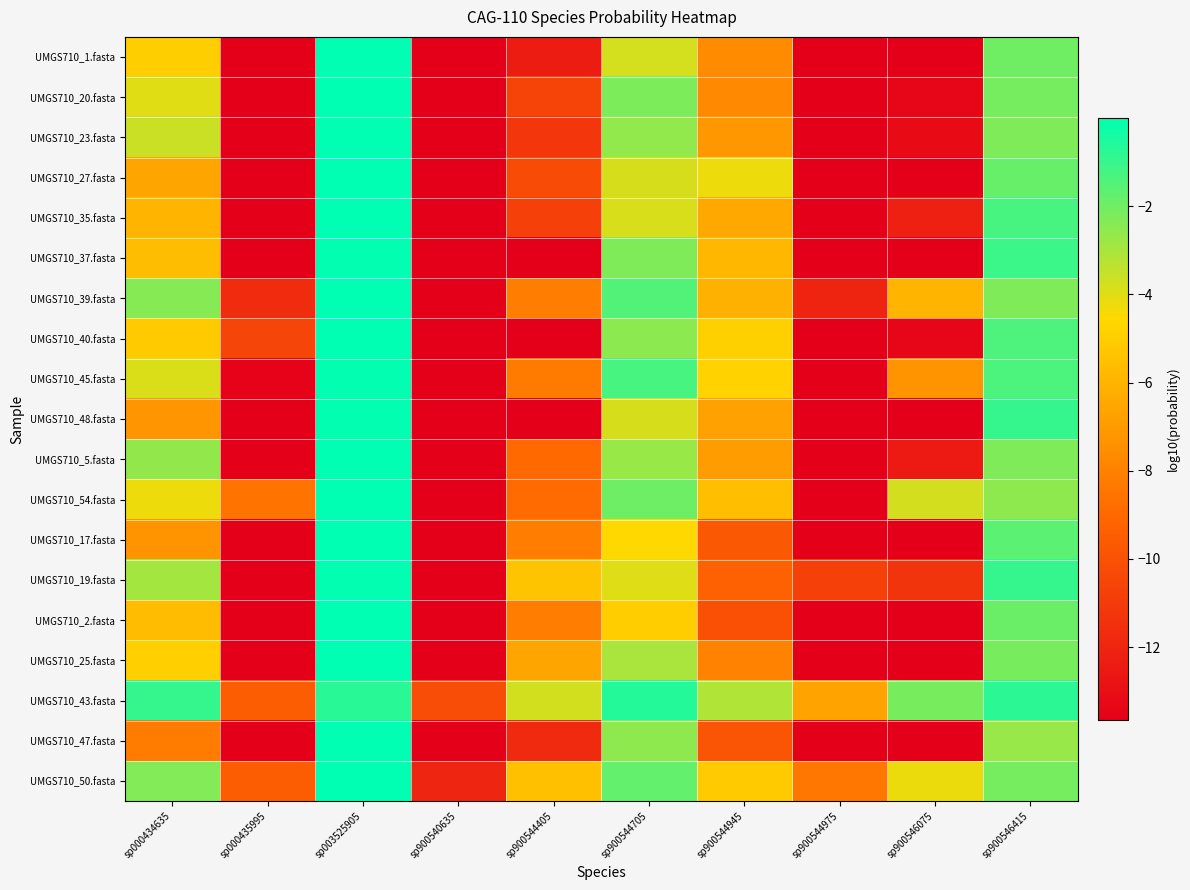

Reading left to right, what are all the values shown in this chart?

UMGS710_1.fasta: sp000434635=-5.0	sp000435995=-13.7	sp003525905=-0.0	sp900540635=-13.7	sp900544405=-12.4	sp900544705=-3.8	sp900544945=-7.6	sp900544975=-13.7	sp900546075=-13.7	sp900546415=-2.0
UMGS710_20.fasta: sp000434635=-4.0	sp000435995=-13.7	sp003525905=-0.0	sp900540635=-13.7	sp900544405=-10.6	sp900544705=-2.2	sp900544945=-7.7	sp900544975=-13.7	sp900546075=-13.4	sp900546415=-2.1
UMGS710_23.fasta: sp000434635=-3.6	sp000435995=-13.7	sp003525905=-0.0	sp900540635=-13.7	sp900544405=-11.2	sp900544705=-2.6	sp900544945=-7.1	sp900544975=-13.7	sp900546075=-13.1	sp900546415=-2.3
UMGS710_27.fasta: sp000434635=-6.6	sp000435995=-13.7	sp003525905=-0.0	sp900540635=-13.7	sp900544405=-10.3	sp900544705=-3.8	sp900544945=-4.2	sp900544975=-13.7	sp900546075=-13.7	sp900546415=-1.9
UMGS710_35.fasta: sp000434635=-5.9	sp000435995=-13.7	sp003525905=-0.0	sp900540635=-13.7	sp900544405=-10.7	sp900544705=-3.9	sp900544945=-6.4	sp900544975=-13.7	sp900546075=-12.2	sp900546415=-1.3
UMGS710_37.fasta: sp000434635=-5.7	sp000435995=-13.7	sp003525905=-0.0	sp900540635=-13.7	sp900544405=-13.7	sp900544705=-2.3	sp900544945=-5.9	sp900544975=-13.7	sp900546075=-13.7	sp900546415=-1.1
UMGS710_39.fasta: sp000434635=-2.4	sp000435995=-11.7	sp003525905=-0.0	sp900540635=-13.7	sp900544405=-8.2	sp900544705=-1.5	sp900544945=-6.1	sp900544975=-12.1	sp900546075=-5.9	sp900546415=-2.3
UMGS710_40.fasta: sp000434635=-5.1	sp000435995=-10.6	sp003525905=-0.0	sp900540635=-13.7	sp900544405=-13.7	sp900544705=-2.5	sp900544945=-4.9	sp900544975=-13.7	sp900546075=-13.3	sp900546415=-1.4
UMGS710_45.fasta: sp000434635=-3.9	sp000435995=-13.5	sp003525905=-0.0	sp900540635=-13.7	sp900544405=-8.2	sp900544705=-1.3	sp900544945=-4.8	sp900544975=-13.7	sp900546075=-7.3	sp900546415=-1.4
UMGS710_48.fasta: sp000434635=-7.2	sp000435995=-13.7	sp003525905=-0.0	sp900540635=-13.7	sp900544405=-13.7	sp900544705=-3.8	sp900544945=-6.8	sp900544975=-13.7	sp900546075=-13.7	sp900546415=-1.0
UMGS710_5.fasta: sp000434635=-2.6	sp000435995=-13.7	sp003525905=-0.0	sp900540635=-13.7	sp900544405=-9.0	sp900544705=-2.7	sp900544945=-6.9	sp900544975=-13.7	sp900546075=-12.4	sp900546415=-2.3
UMGS710_54.fasta: sp000434635=-4.2	sp000435995=-8.6	sp003525905=-0.0	sp900540635=-13.7	sp900544405=-8.9	sp900544705=-2.0	sp900544945=-5.6	sp900544975=-13.7	sp900546075=-3.8	sp900546415=-2.5
UMGS710_17.fasta: sp000434635=-7.3	sp000435995=-13.7	sp003525905=-0.0	sp900540635=-13.7	sp900544405=-8.2	sp900544705=-4.6	sp900544945=-9.7	sp900544975=-13.7	sp900546075=-13.7	sp900546415=-1.6
UMGS710_19.fasta: sp000434635=-2.9	sp000435995=-13.7	sp003525905=-0.0	sp900540635=-13.7	sp900544405=-5.4	sp900544705=-4.0	sp900544945=-9.3	sp900544975=-10.8	sp900546075=-11.3	sp900546415=-1.0
UMGS710_2.fasta: sp000434635=-5.7	sp000435995=-13.7	sp003525905=-0.0	sp900540635=-13.7	sp900544405=-8.2	sp900544705=-5.0	sp900544945=-10.1	sp900544975=-13.7	sp900546075=-13.7	sp900546415=-1.9
UMGS710_25.fasta: sp000434635=-4.9	sp000435995=-13.7	sp003525905=-0.0	sp900540635=-13.7	sp900544405=-6.6	sp900544705=-3.0	sp900544945=-7.9	sp900544975=-13.7	sp900546075=-13.7	sp900546415=-2.2
UMGS710_43.fasta: sp000434635=-1.0	sp000435995=-9.5	sp003525905=-0.7	sp900540635=-10.2	sp900544405=-3.8	sp900544705=-0.7	sp900544945=-3.2	sp900544975=-6.7	sp900546075=-2.2	sp900546415=-0.8
UMGS710_47.fasta: sp000434635=-8.2	sp000435995=-13.7	sp003525905=-0.0	sp900540635=-13.7	sp900544405=-11.8	sp900544705=-2.6	sp900544945=-9.8	sp900544975=-13.7	sp900546075=-13.7	sp900546415=-2.7
UMGS710_50.fasta: sp000434635=-2.3	sp000435995=-9.5	sp003525905=-0.0	sp900540635=-12.0	sp900544405=-5.5	sp900544705=-1.8	sp900544945=-5.1	sp900544975=-8.4	sp900546075=-4.2	sp900546415=-2.1